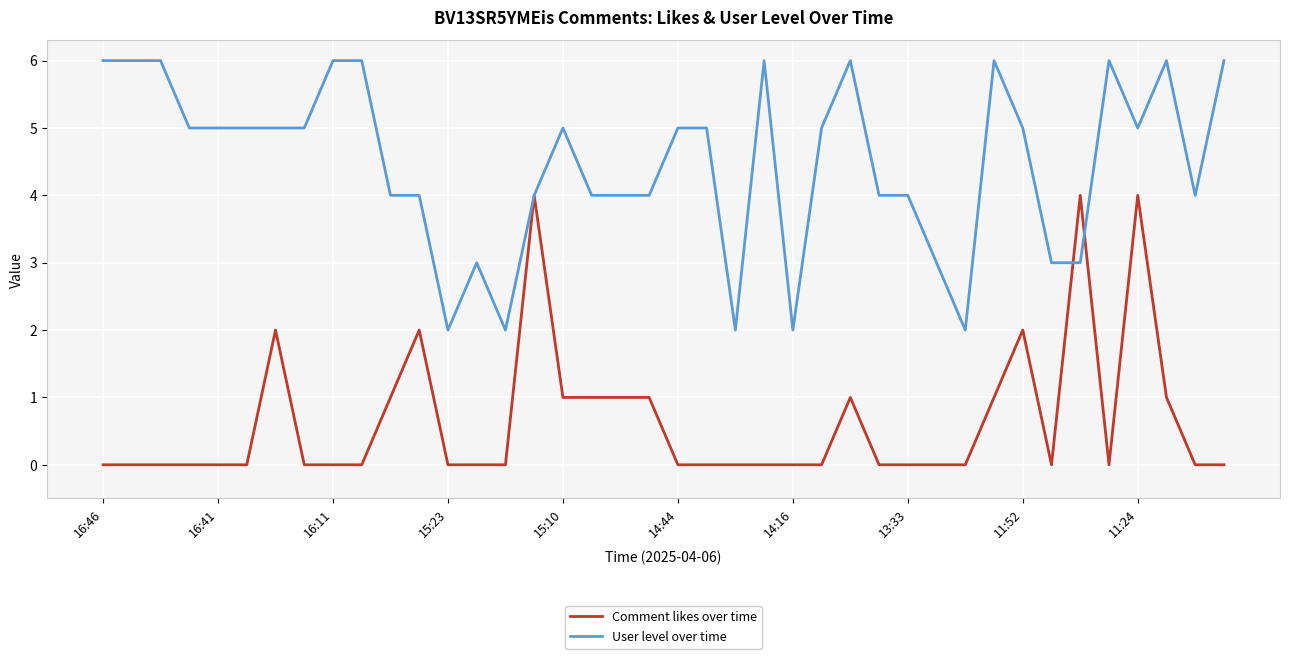

Which series has the largest total across all categories?

User level over time